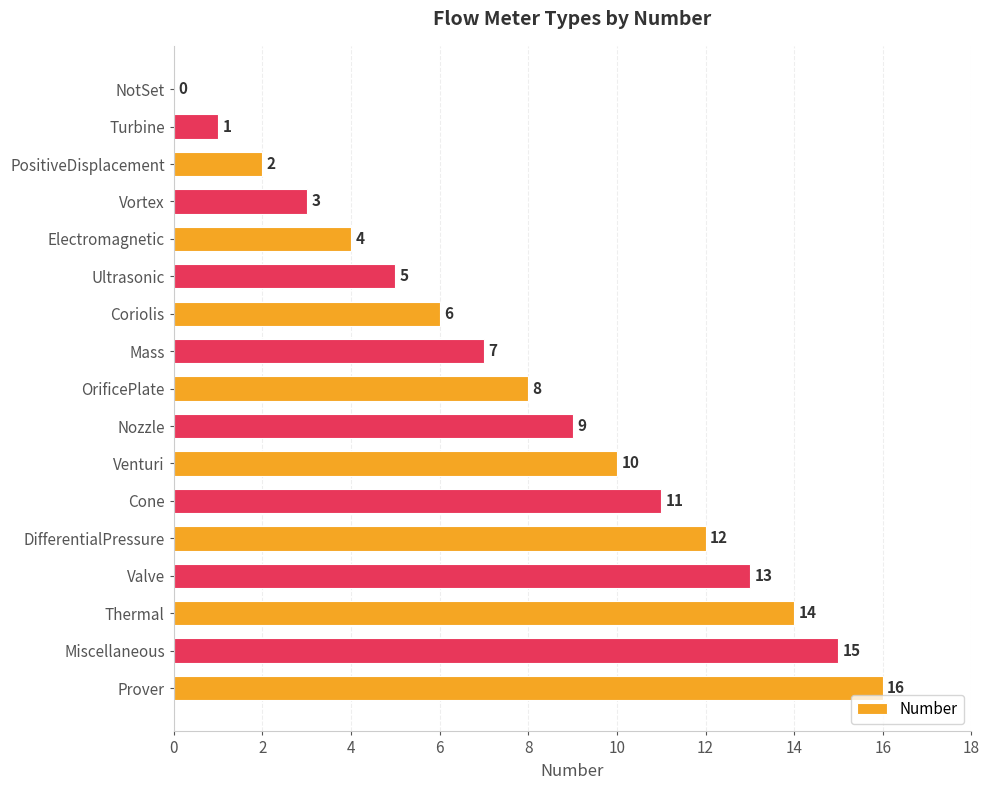

What is the greatest value displayed?

16